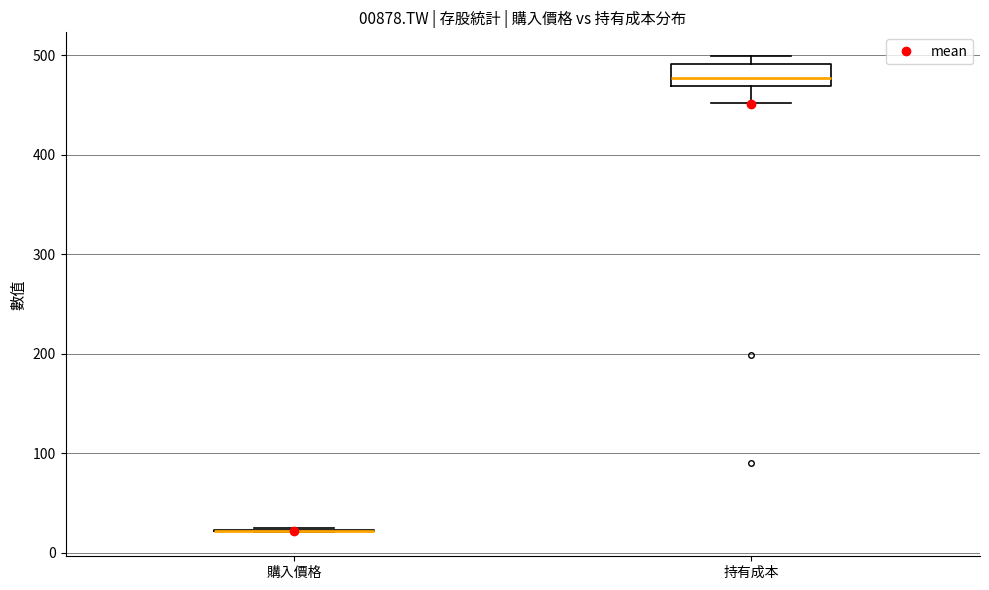

Which box is the tallest, from its lower edge to its upper edge?

持有成本